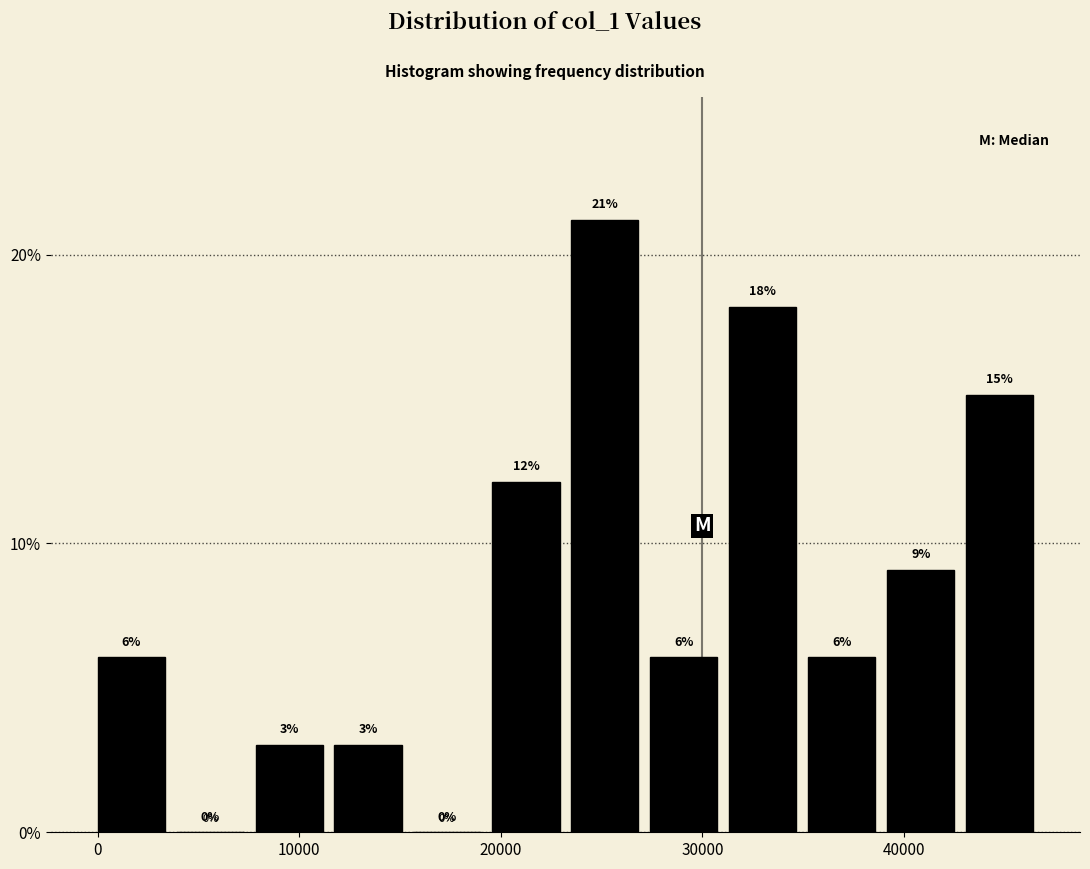

Around what value on the x-axis is the tallest bar? Give the approximate position of its centre, as read against the axis.

25000